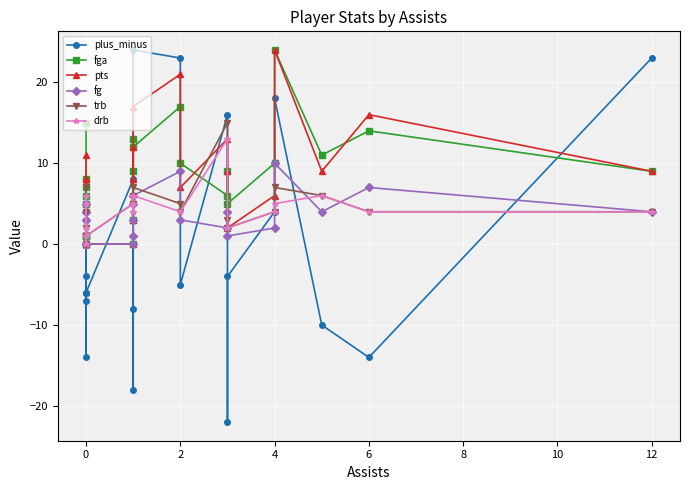

In plus_minus, how many points are lower than both neighbors (excluding endpoints)?

6